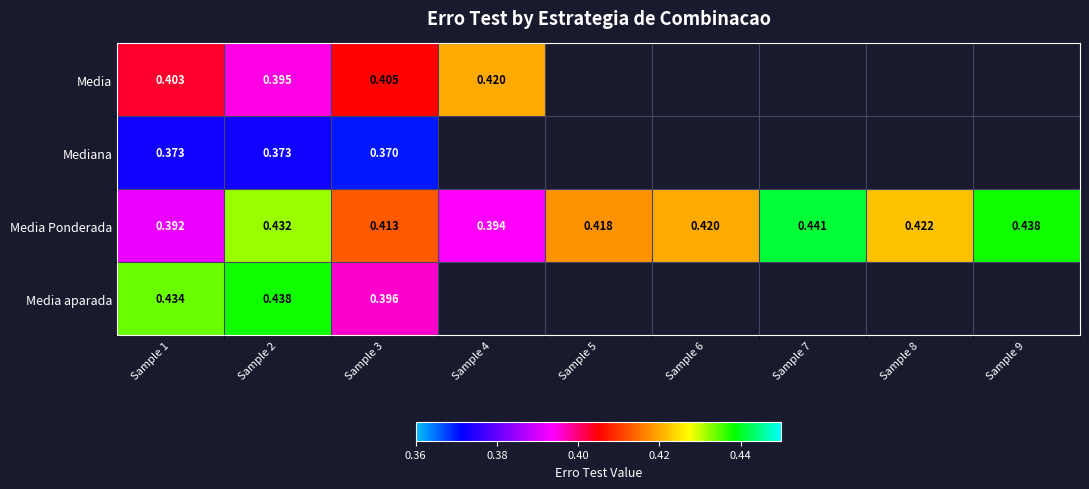

At Sample 2, list the series in order from largest to smallest.

Media aparada, Media Ponderada, Media, Mediana